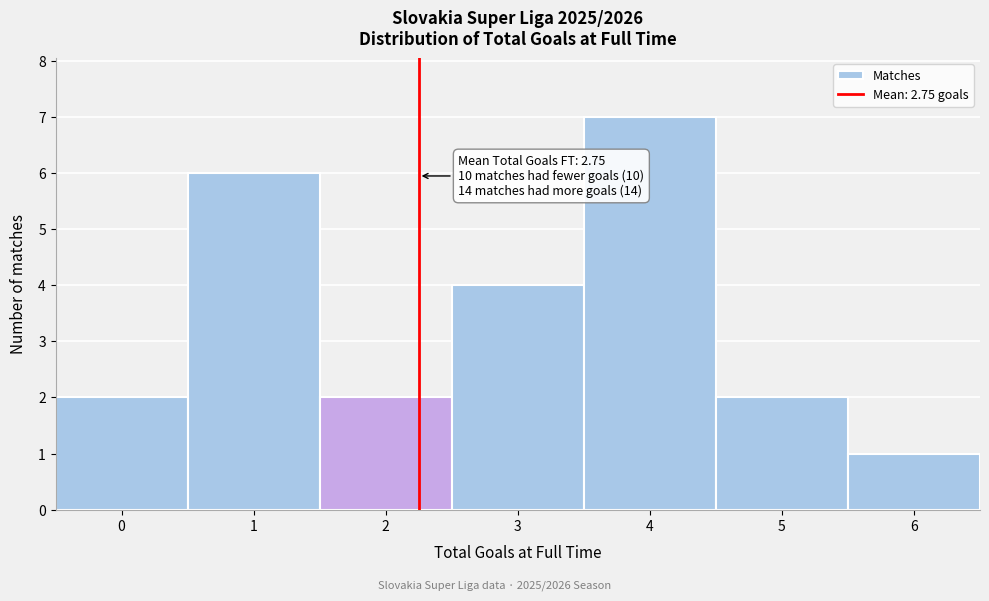

Reading left to right, extract all data points from this chart.

0=2	1=6	2=2	3=4	4=7	5=2	6=1